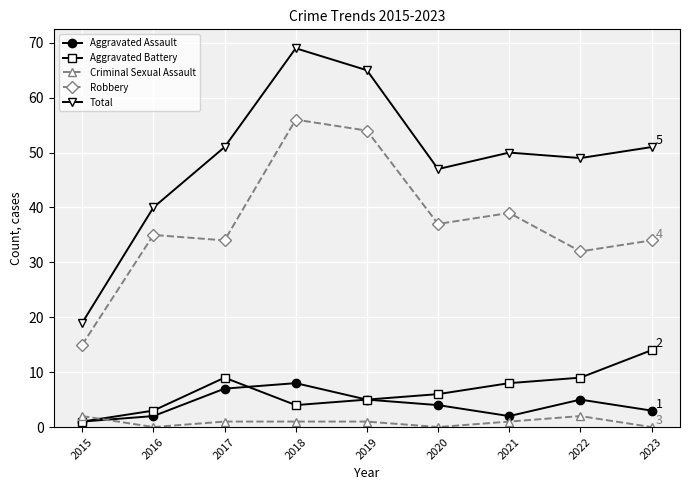

Where does the Aggravated Battery series first go above 6?

2017